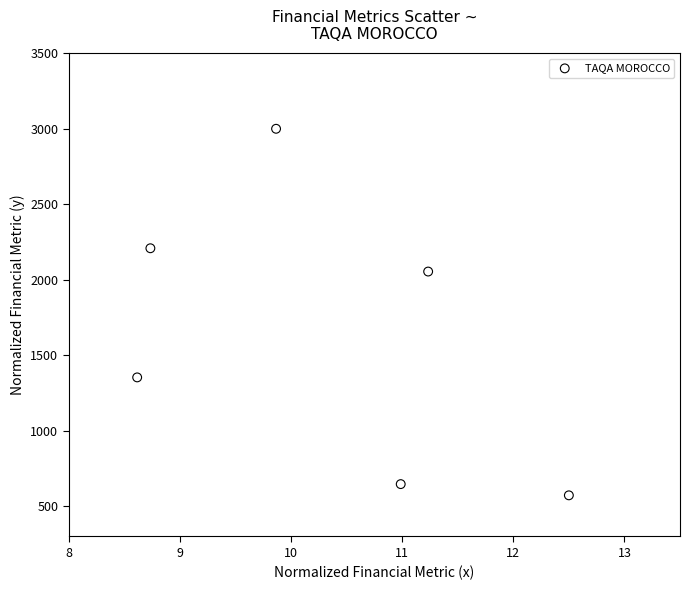

What is the range of Y values (max minus min)?

2427.6